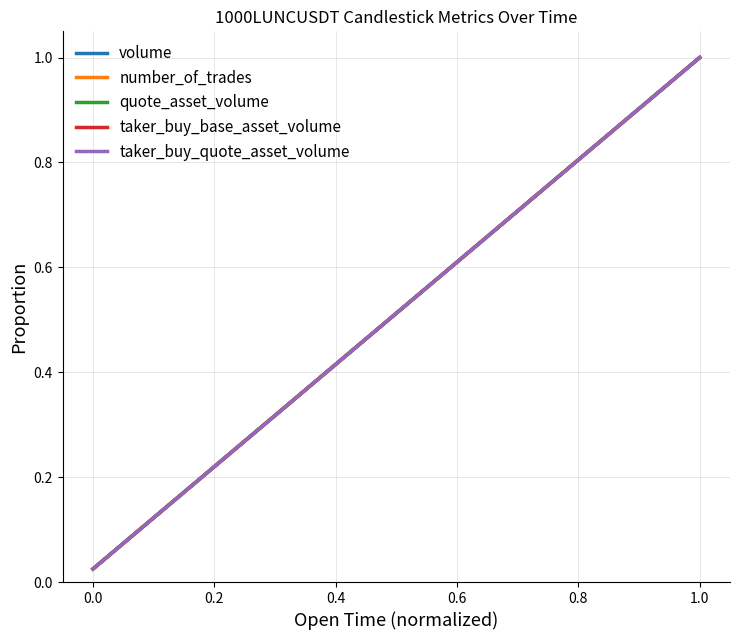

What is the value of the number_of_trades point at the 20th from the left?

0.5